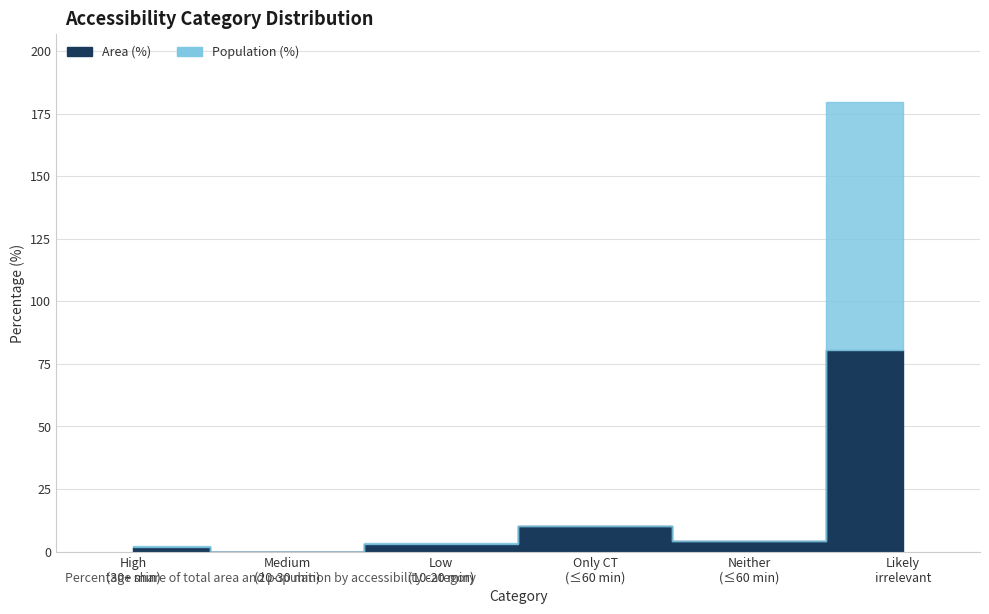

How many data points does each series have?

6